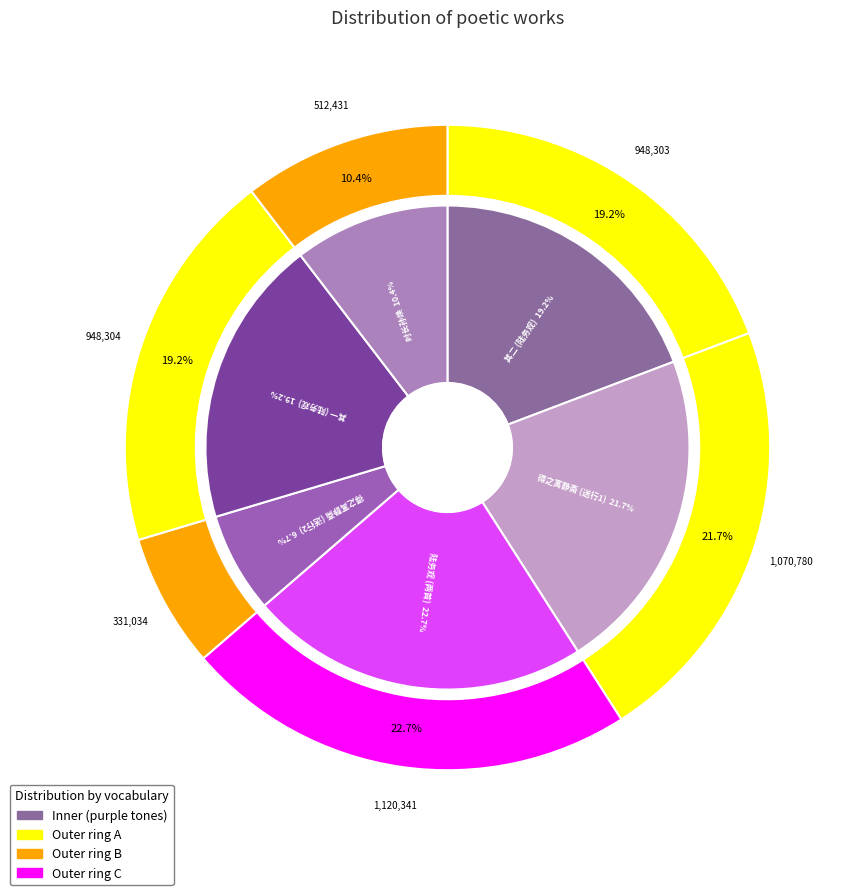

To the nearest percent, what is the combined percentage of 得之寓静斋敩学之暇不废吟咏甚自得也因其归省作诗送行 and 陆务观编修以石芥送刘韶美吏部刘饮以劲酒二公皆旧邻也因其有诗次韵二首 其二?

26%